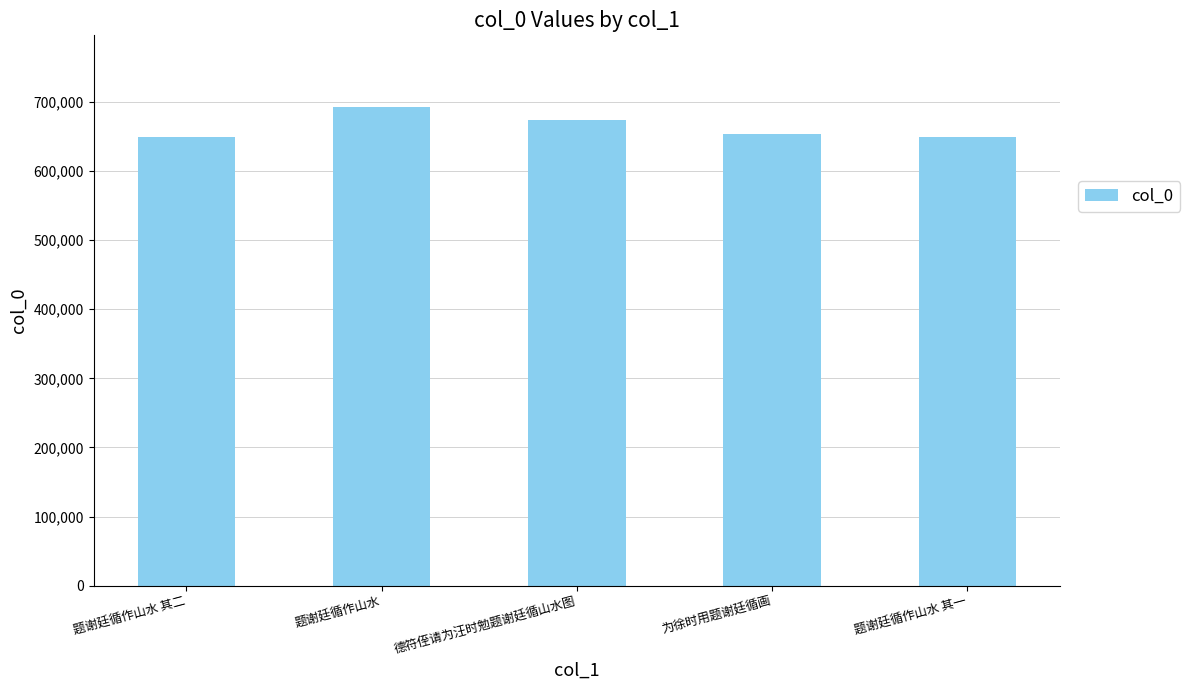

The chart shows a value of 648734 at 题谢廷循作山水 其一. True or false?

True